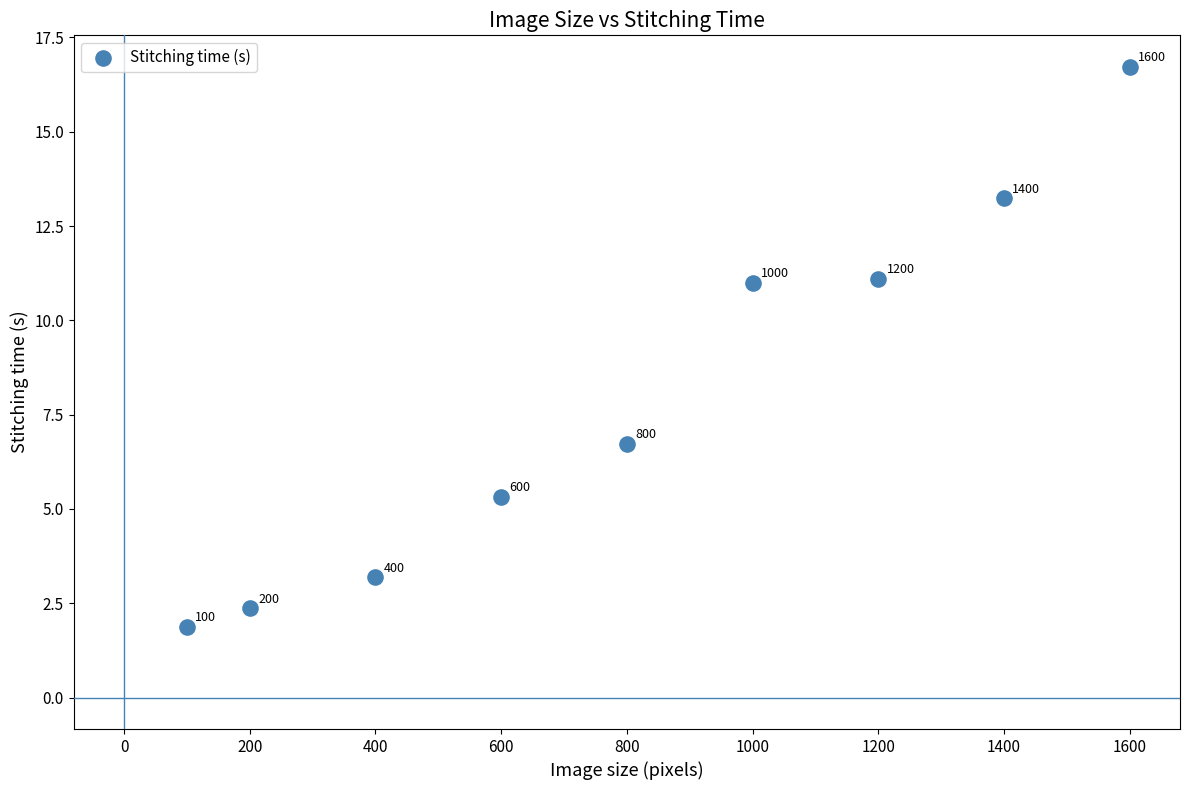

What is the average Y value?

7.9